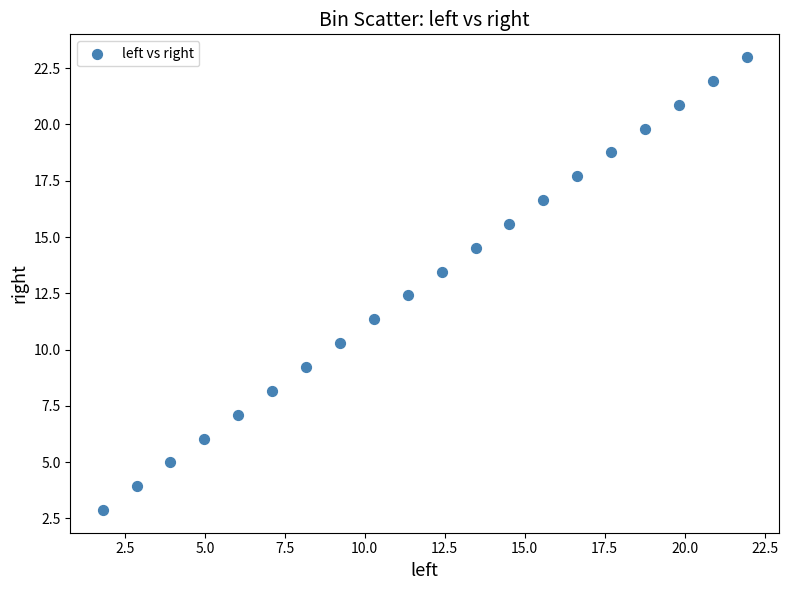

What is the range of X values (max minus min)?

20.1